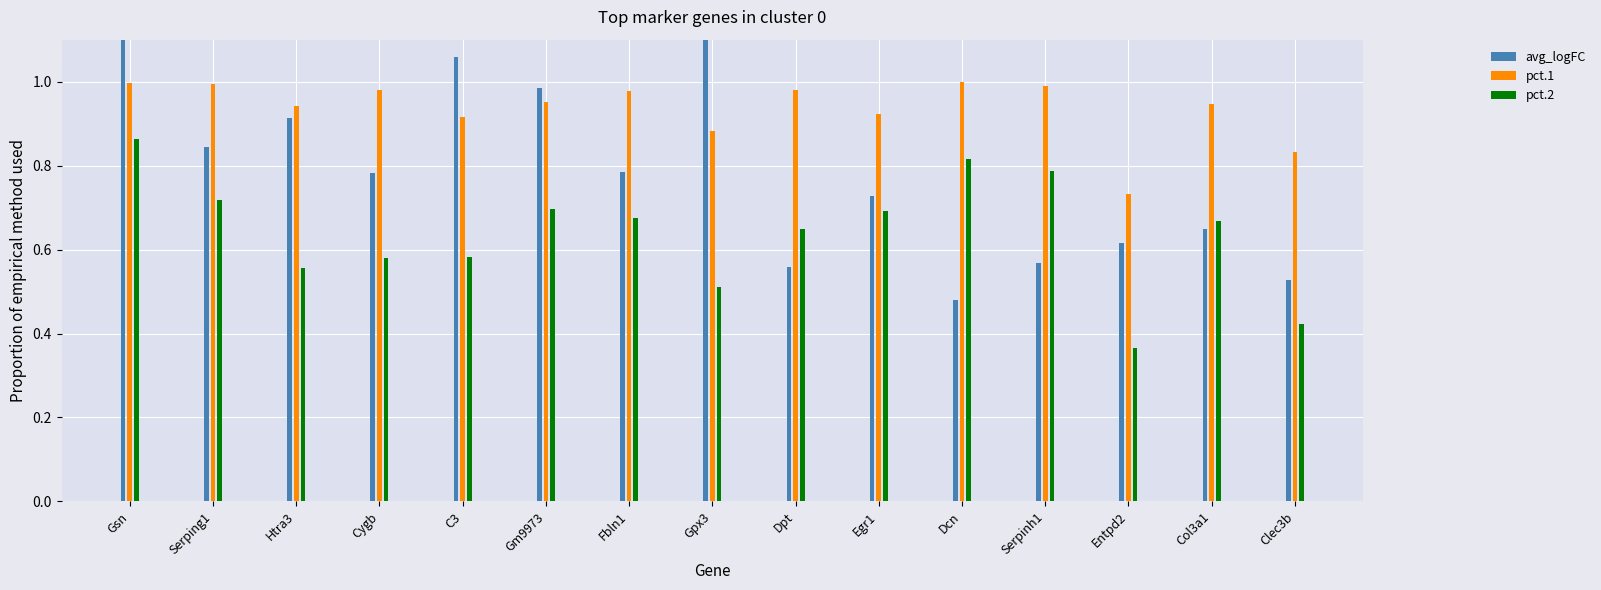

How many series are shown in this chart?

3